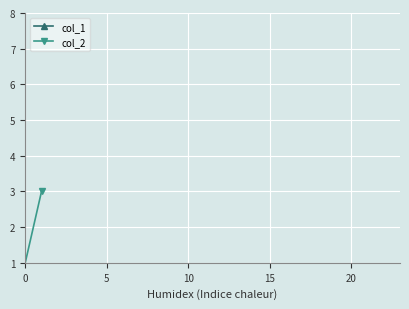

Is this an area chart (filled region under the line)?

No